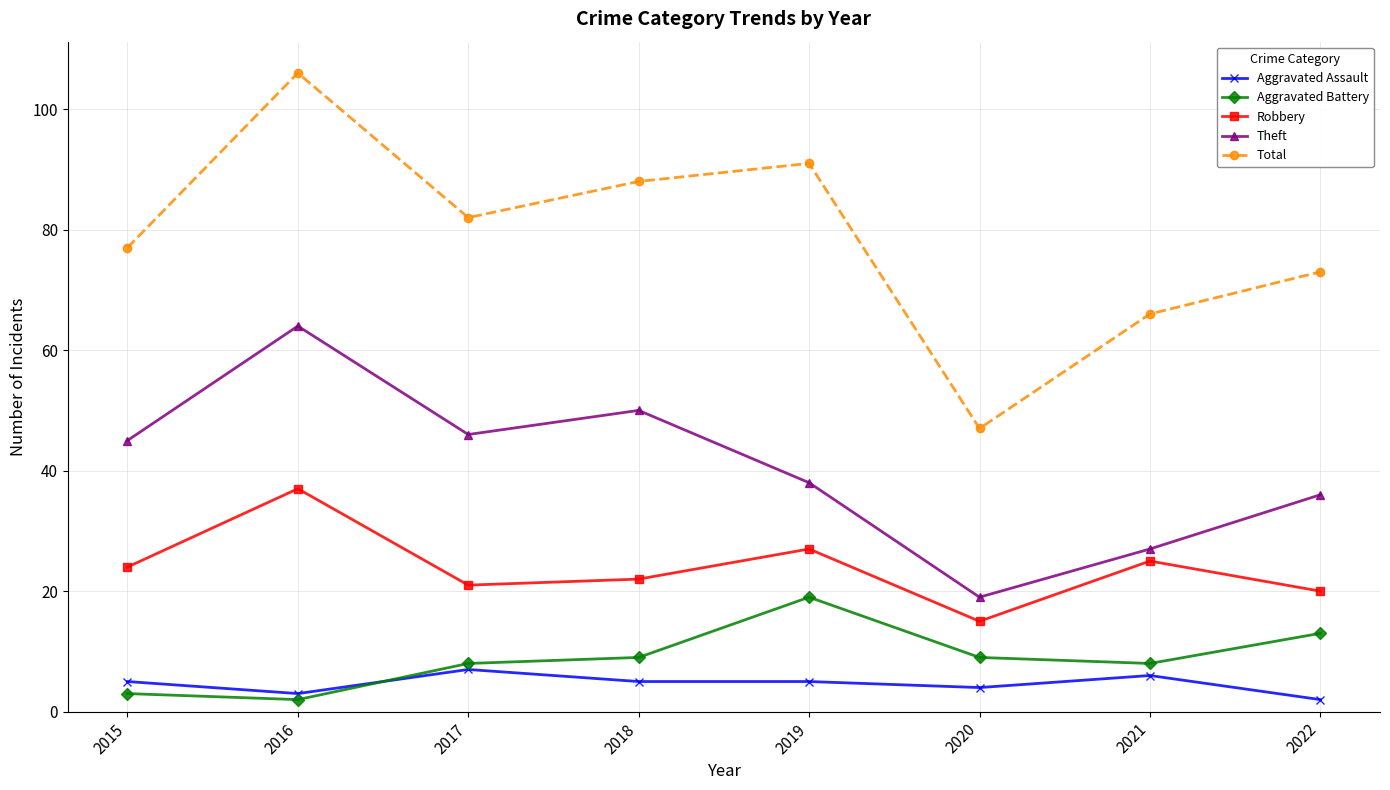

At which category is the sum across all series the highest?

2016